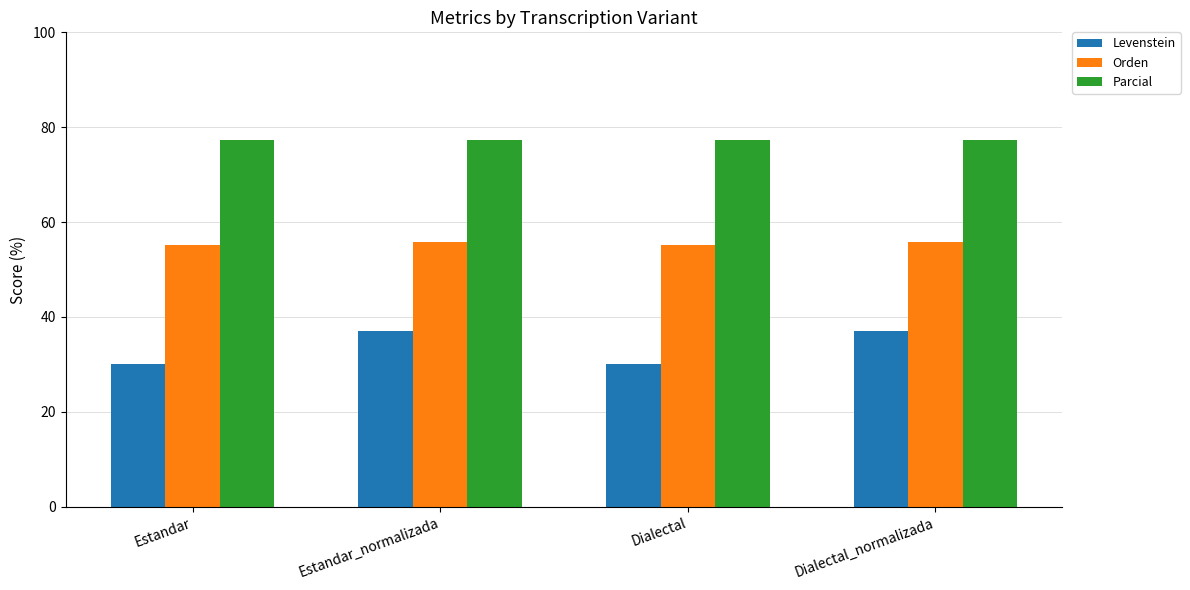

What position from the left is Estandar_normalizada?

2